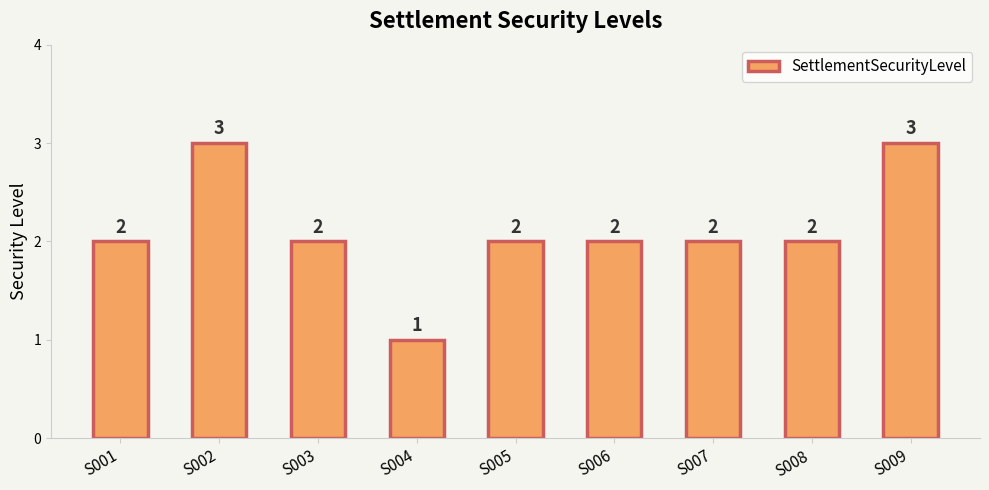

Does the chart contain stacked bars?

No